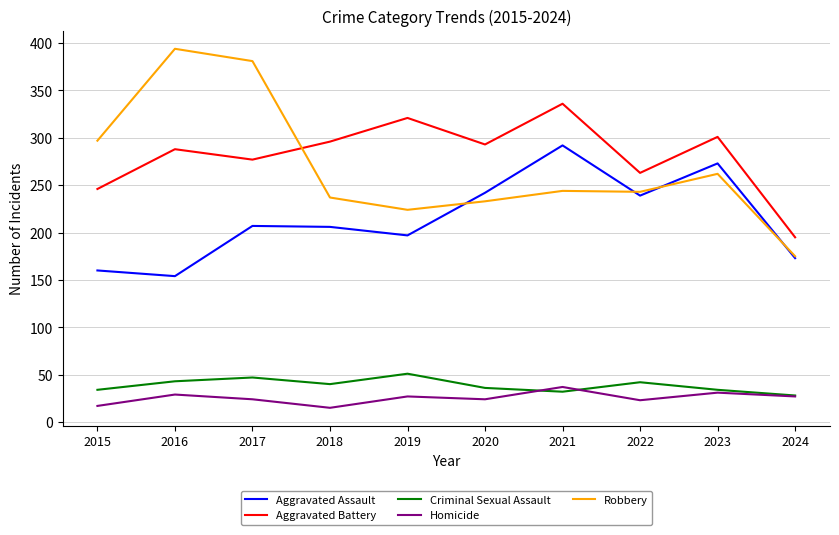

What is the difference between the second highest and minimum values in the Aggravated Assault series?

119